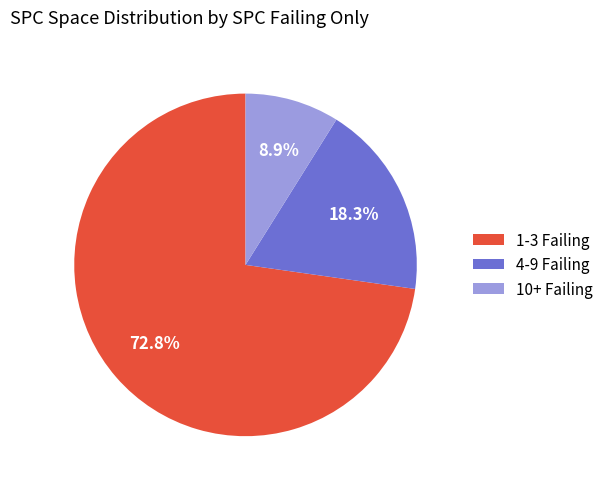

Which category has the smallest portion of the pie?

10+ Failing